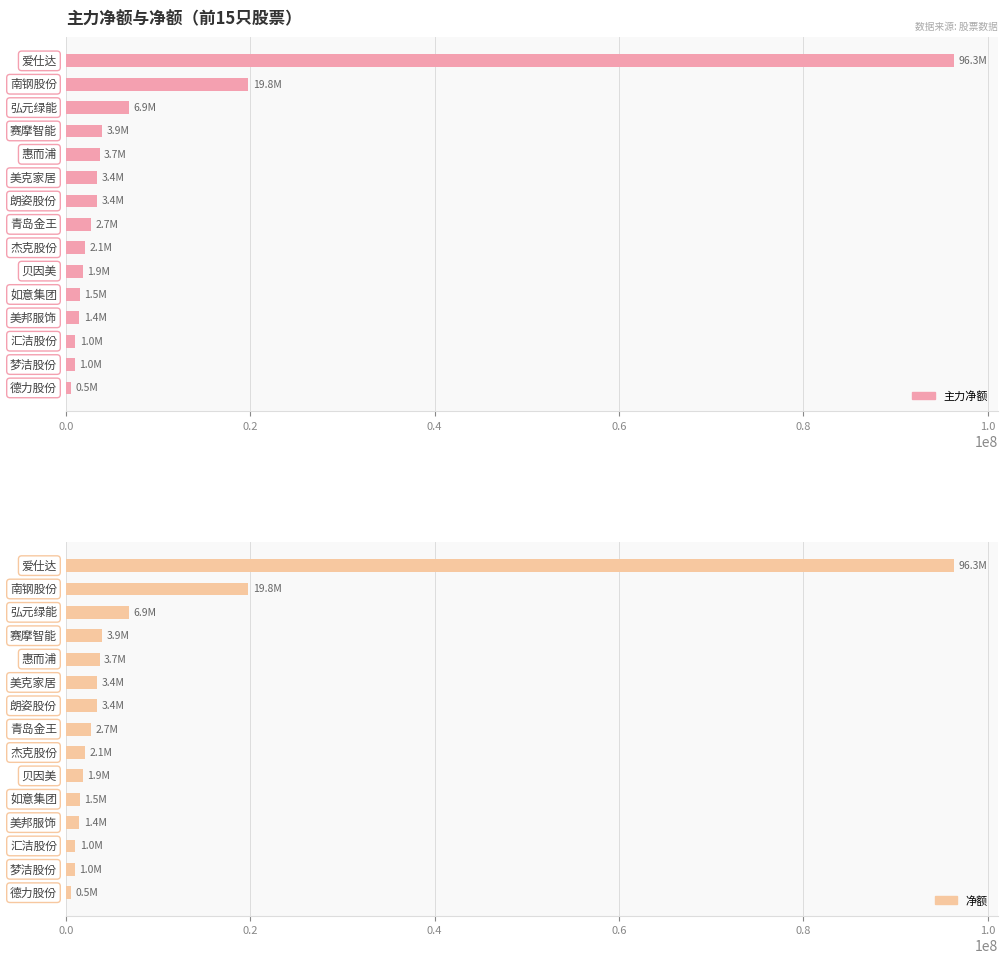

What is the lowest value of the 净额 series?

515048